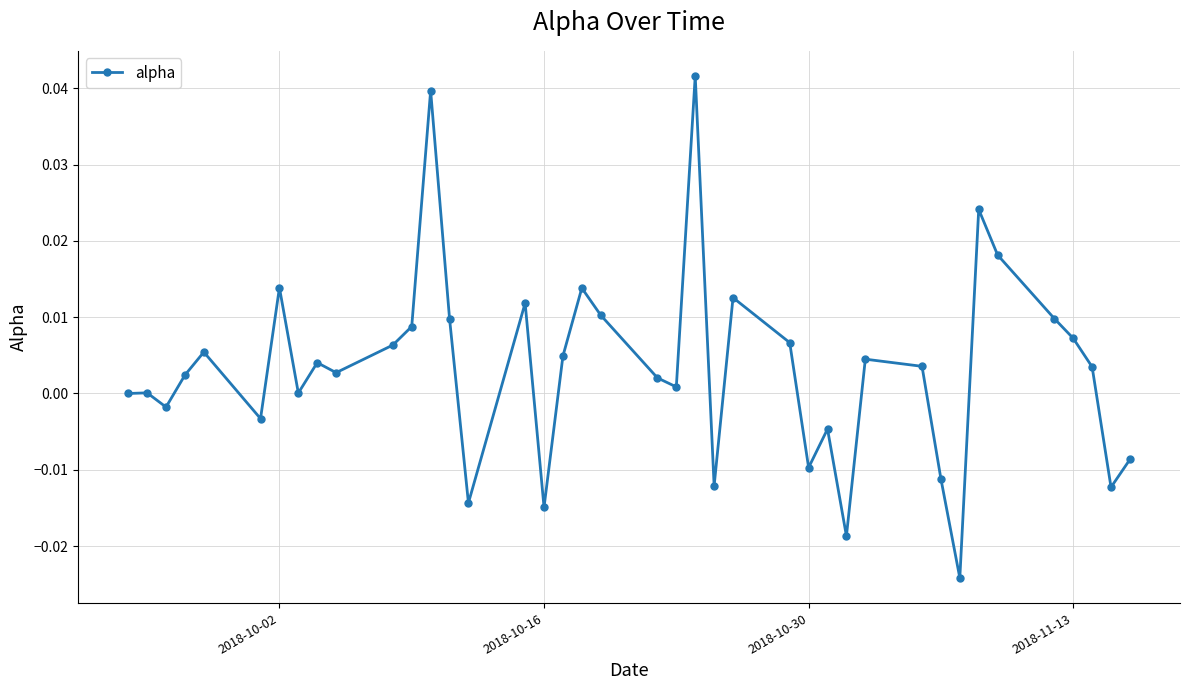

Does the chart display data point markers on the line(s)?

Yes